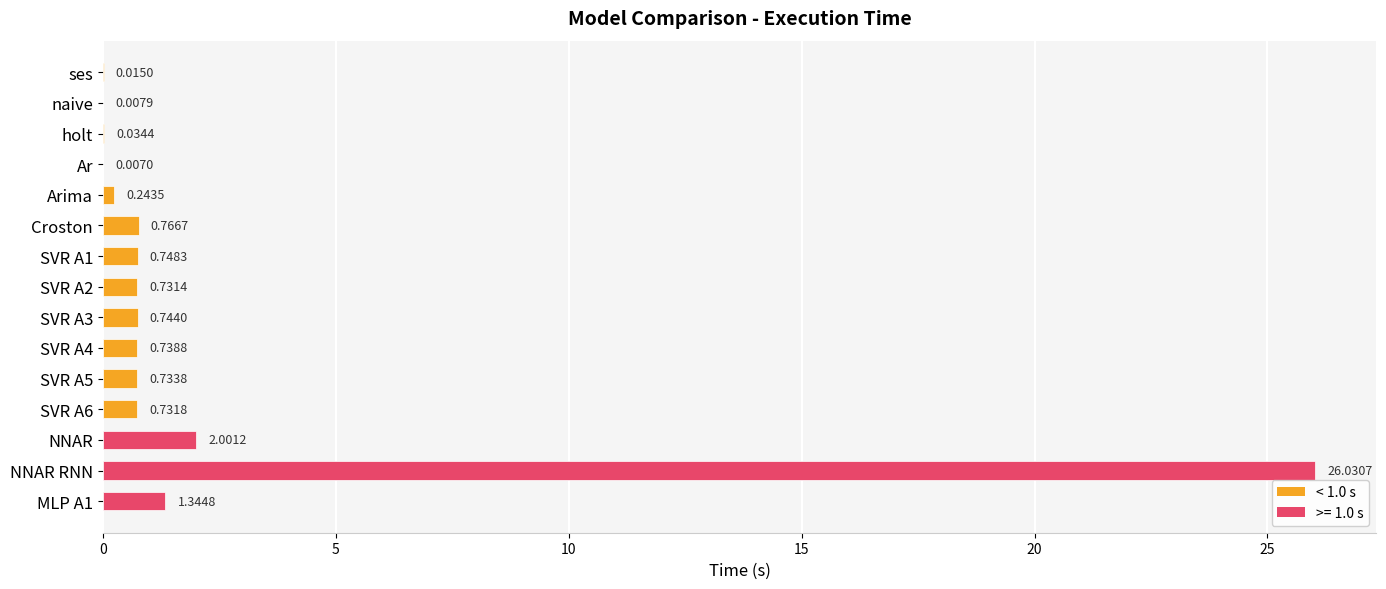

What is the sum of all values?

34.9